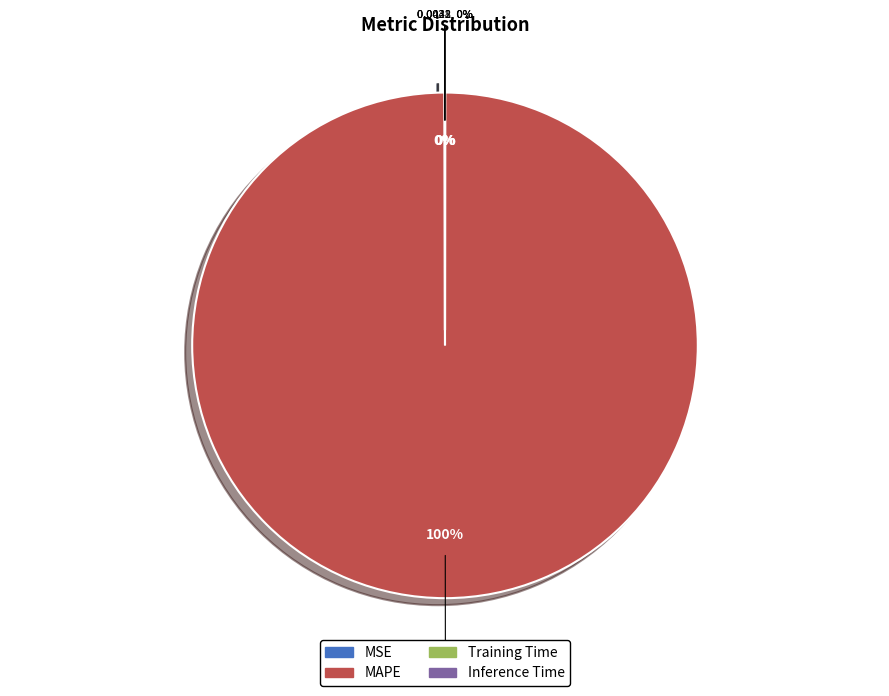

Which category has the biggest portion of the pie?

MAPE